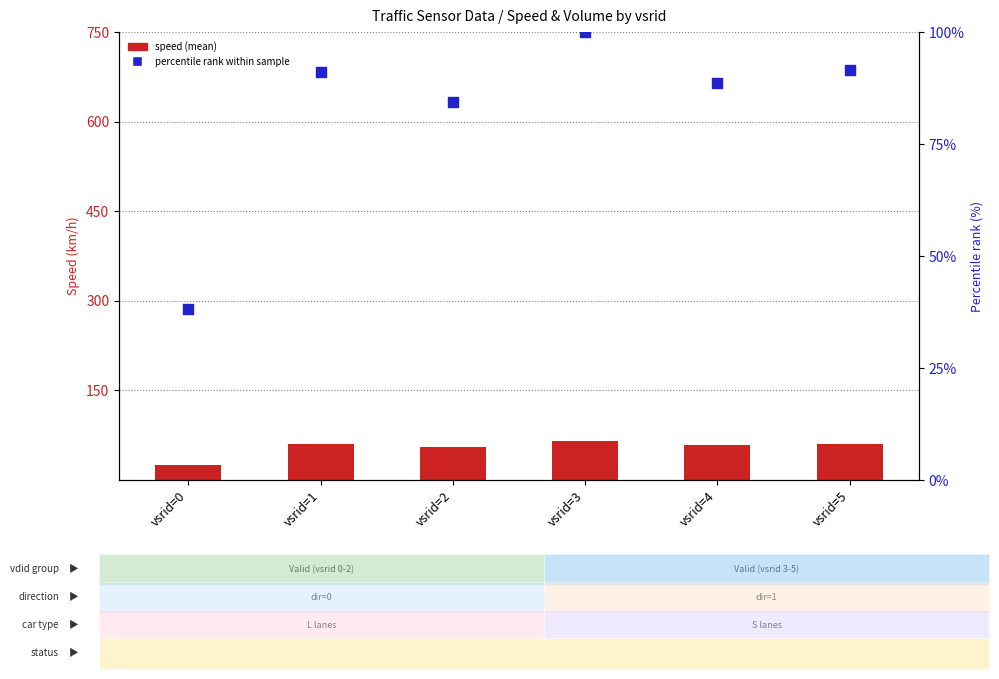

Is the value of percentile rank within sample at vsrid=0 greater than the value of speed (mean) at vsrid=4?

No